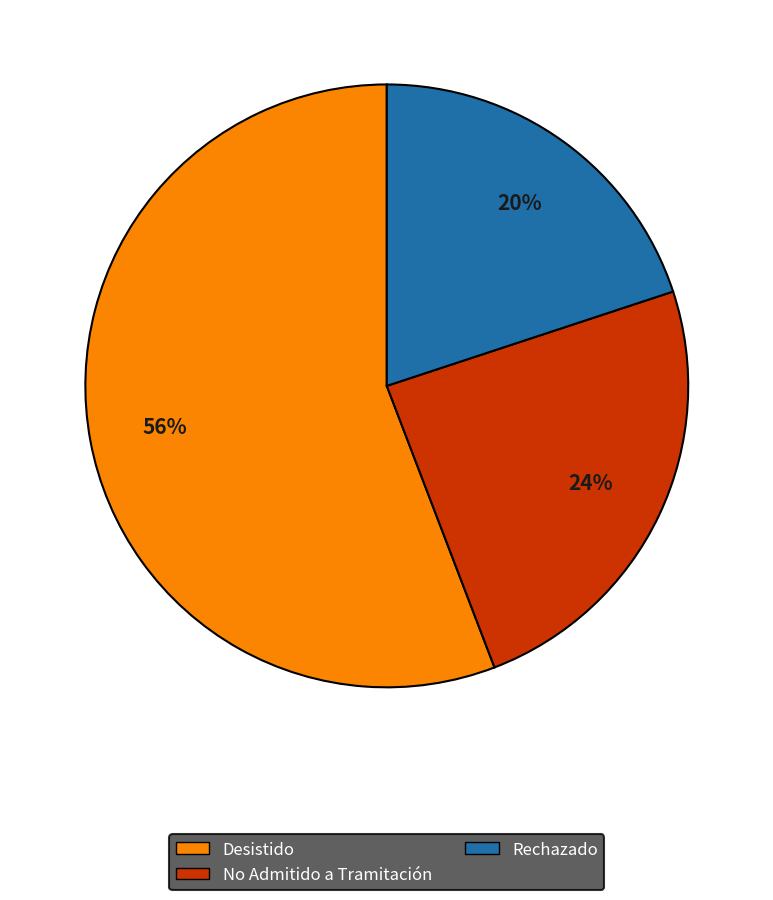

To the nearest percent, what is the difference between the largest and smallest slice percentages?

36%